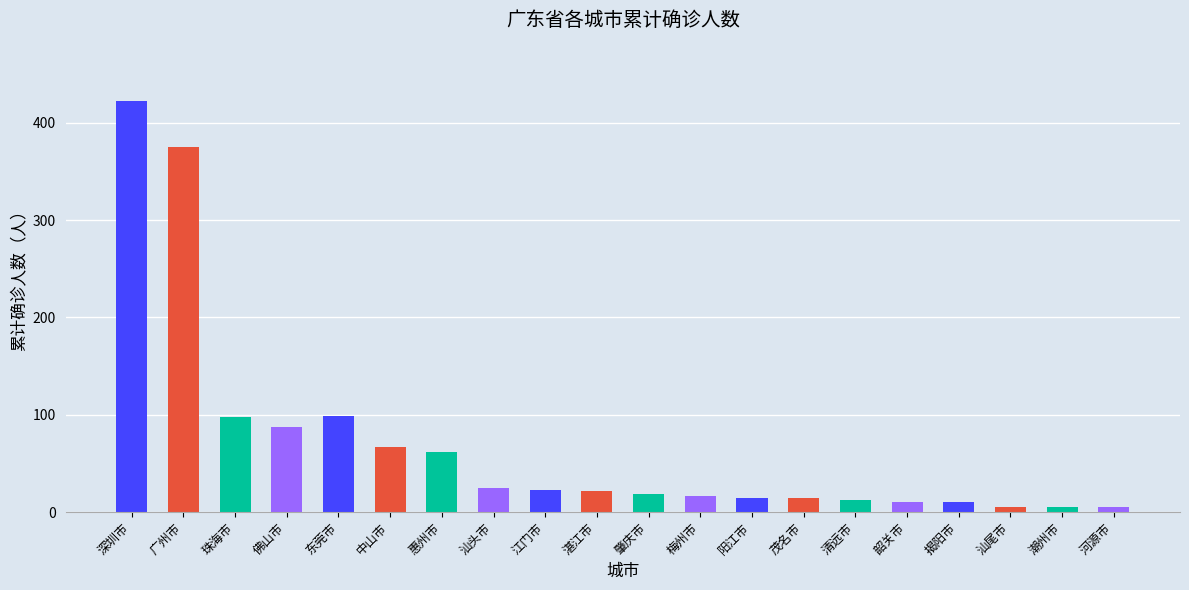

Does the chart contain any negative values?

No